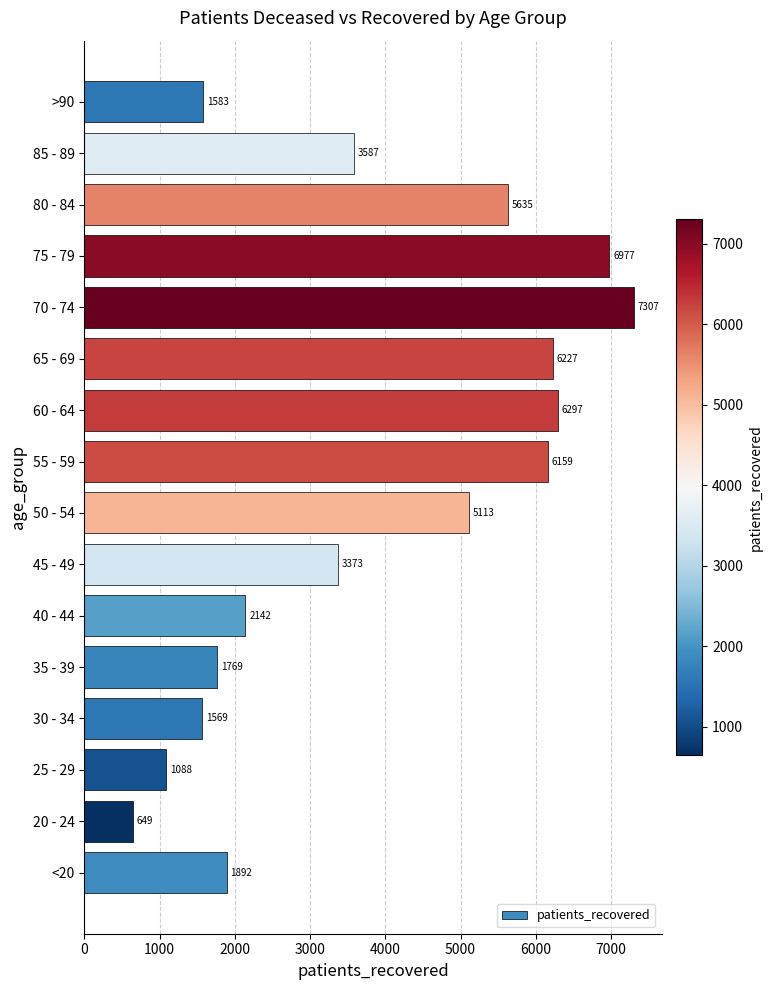

What is the difference between the values at 55 - 59 and 45 - 49?

2786